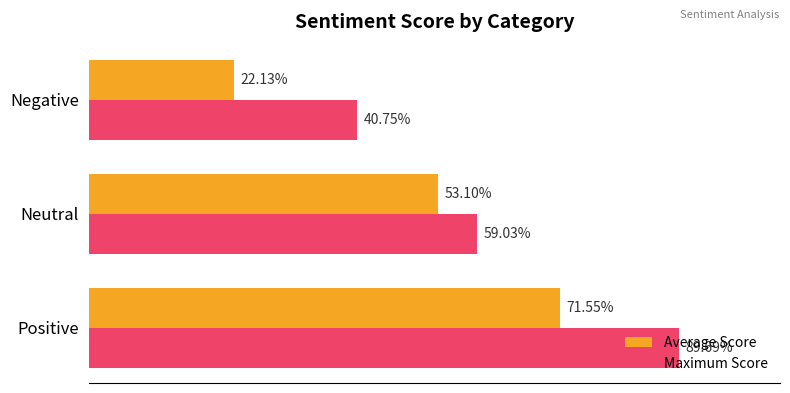

Which series has the widest spread of values?

Average Score